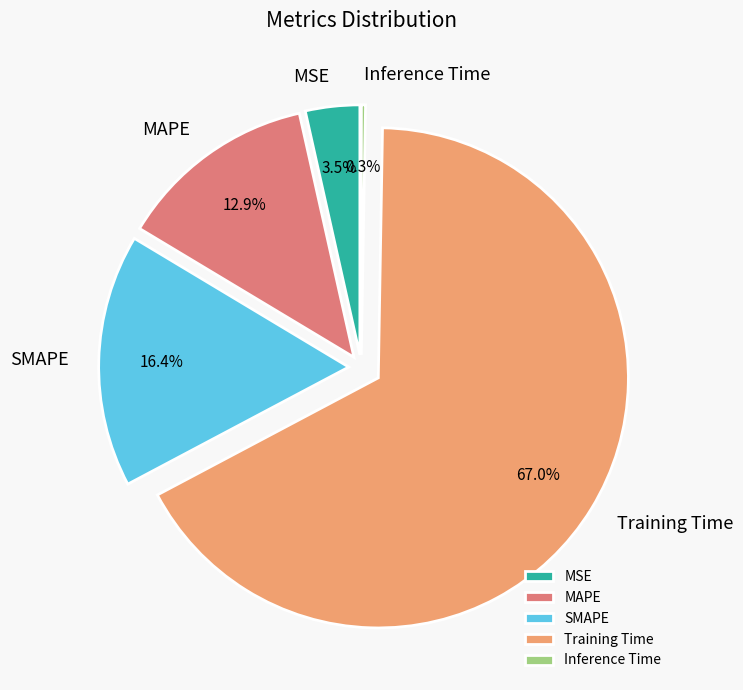

Which slice is the largest?

Training Time